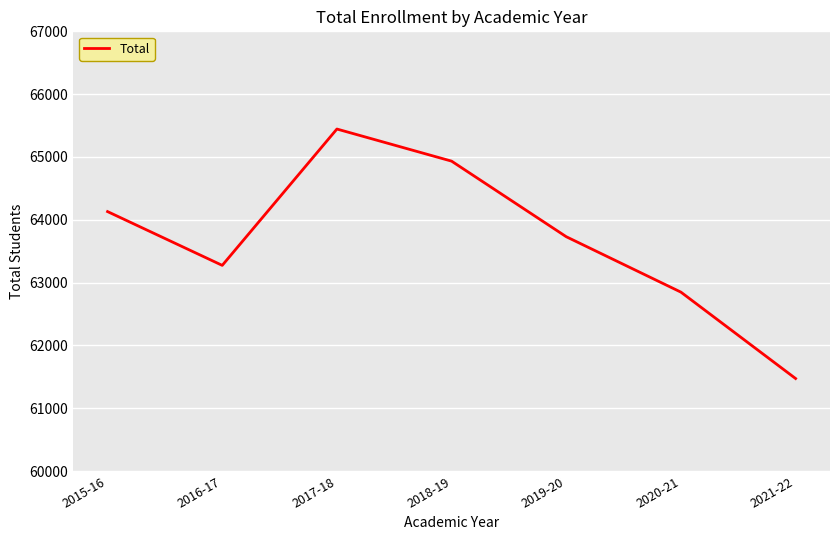

What is the ratio of the value at 2018-19 to the value at 2016-17?

1.0